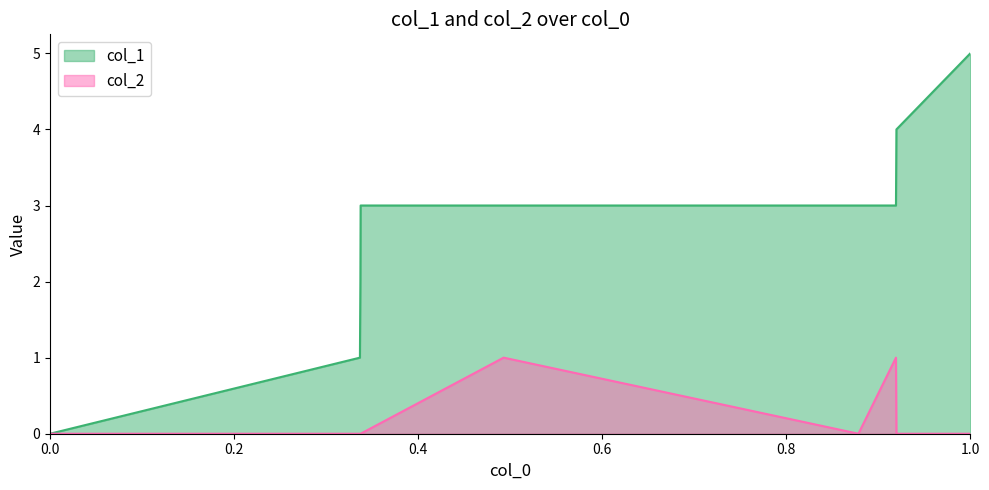

Rank the series by their average value, from lowest to highest.

col_2, col_1